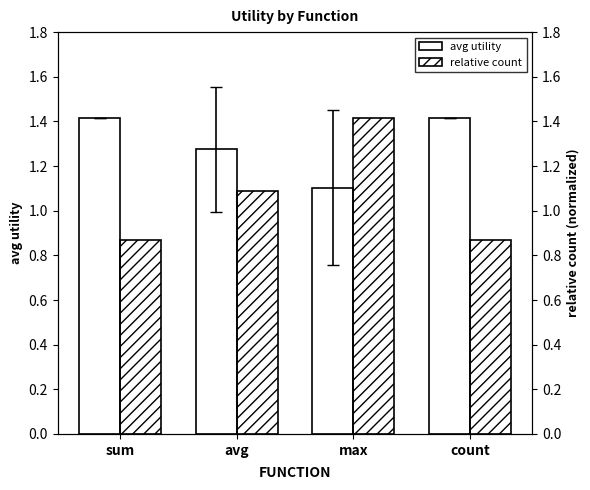

What position from the left is avg?

2